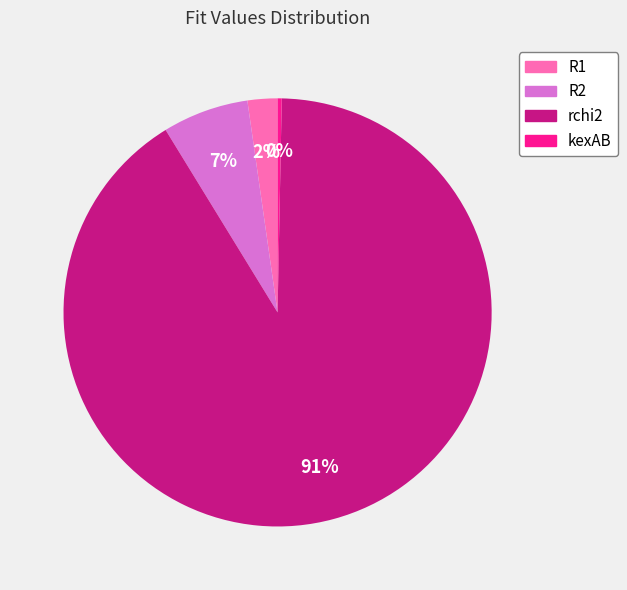

What is the smallest slice in the pie chart?

kexAB